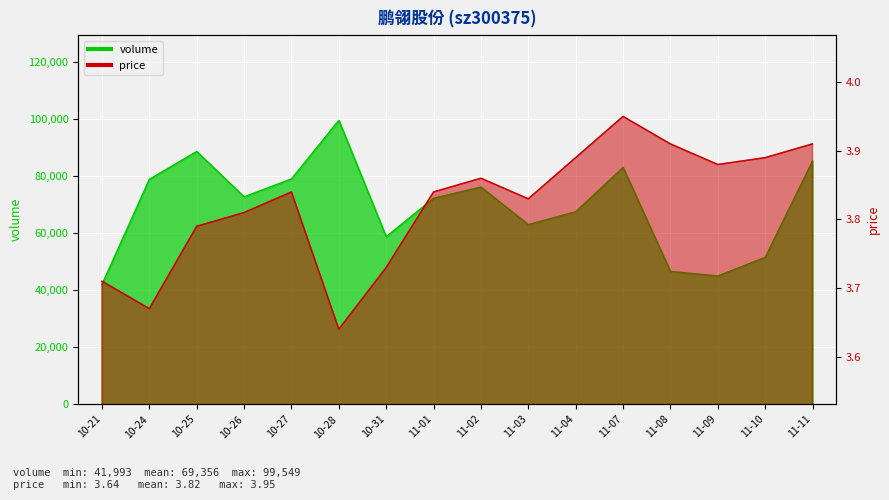

At 11-09, list the series in order from smallest to largest.

price, volume